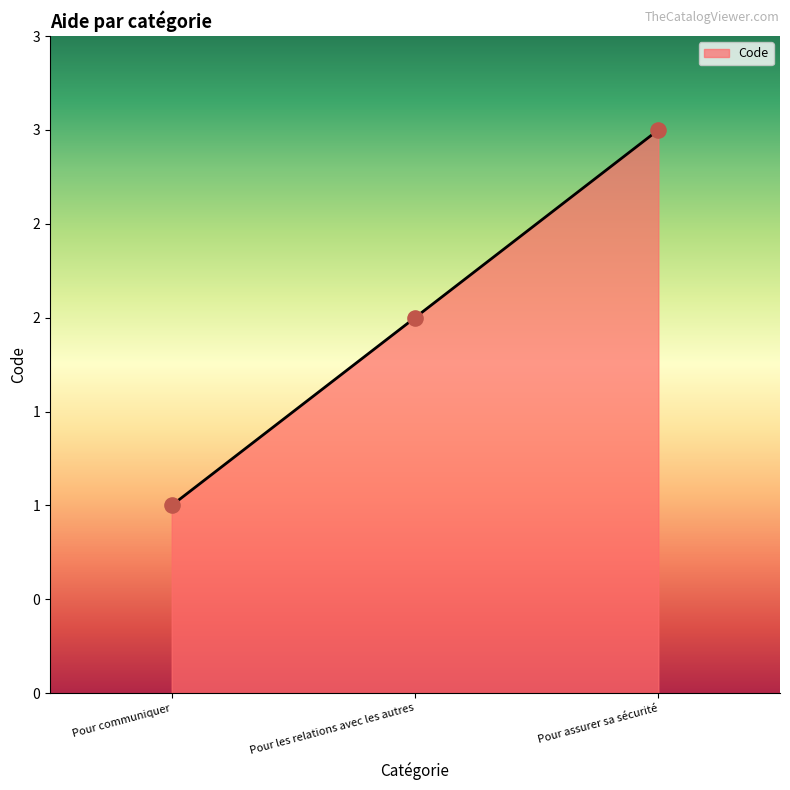

Approximately how many times larger is the value at Pour assurer sa sécurité compared to Pour communiquer?

3.0